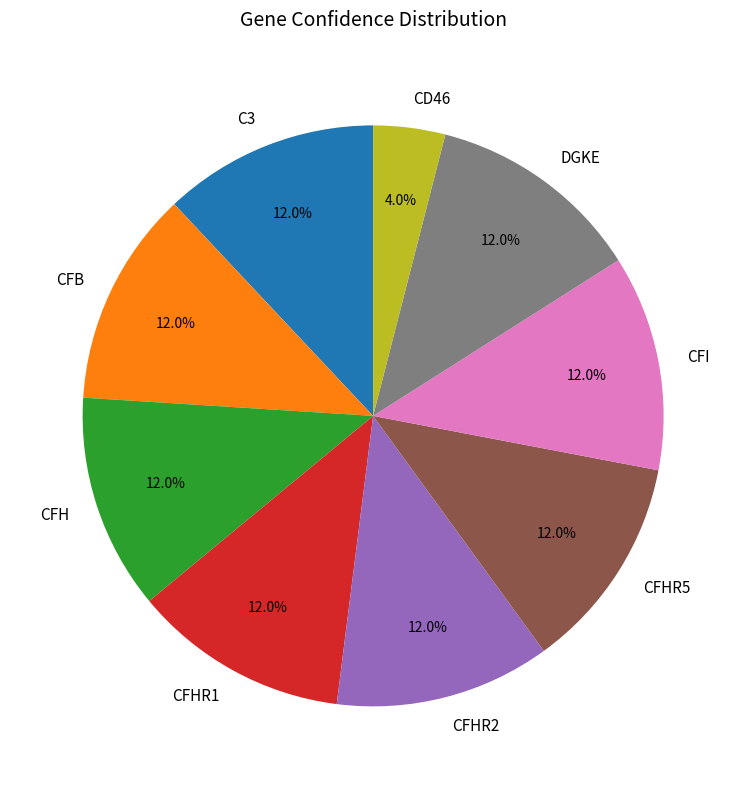

Is it true that CFHR5 is 1% of the pie?

False